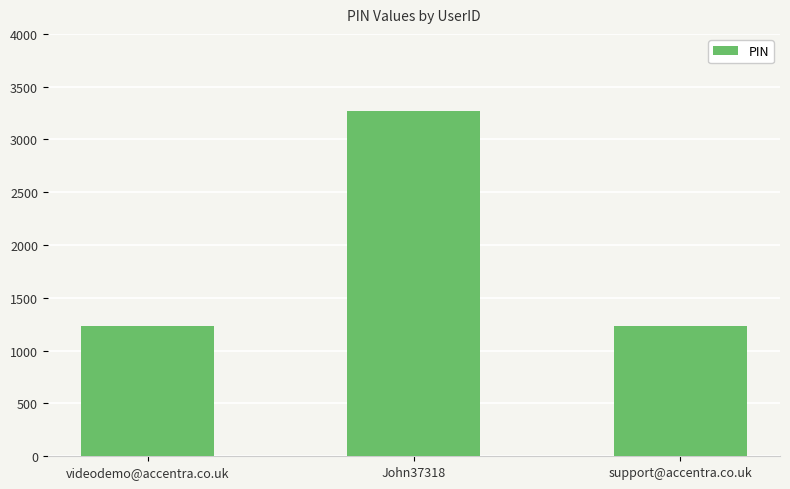

True or false: the data shows 405 at videodemo@accentra.co.uk.

False